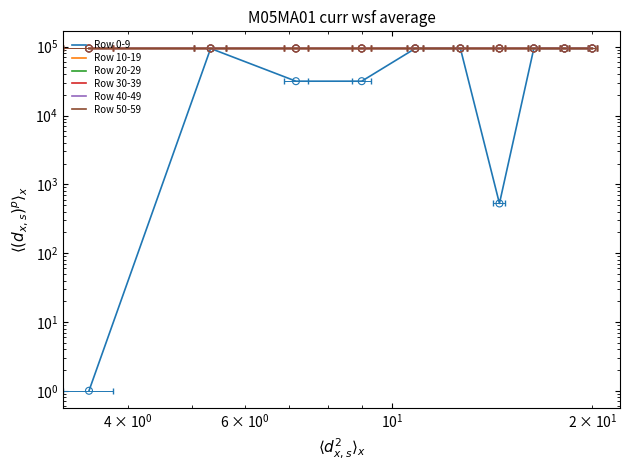

Which series has the largest total across all categories?

Row 50-59